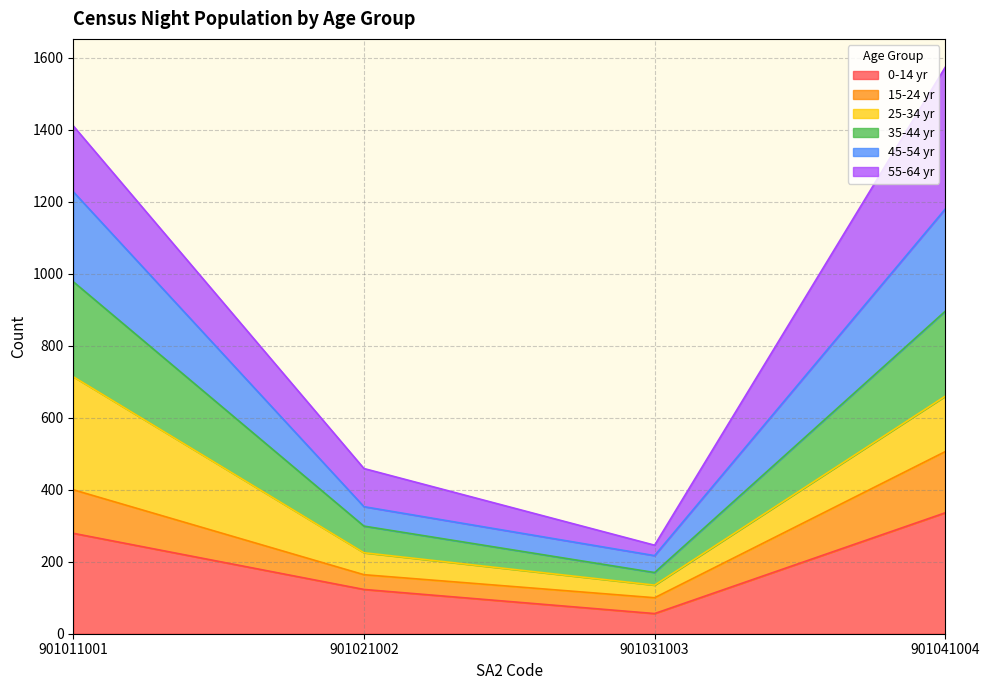

What is the minimum value for 0-14 yr?

56